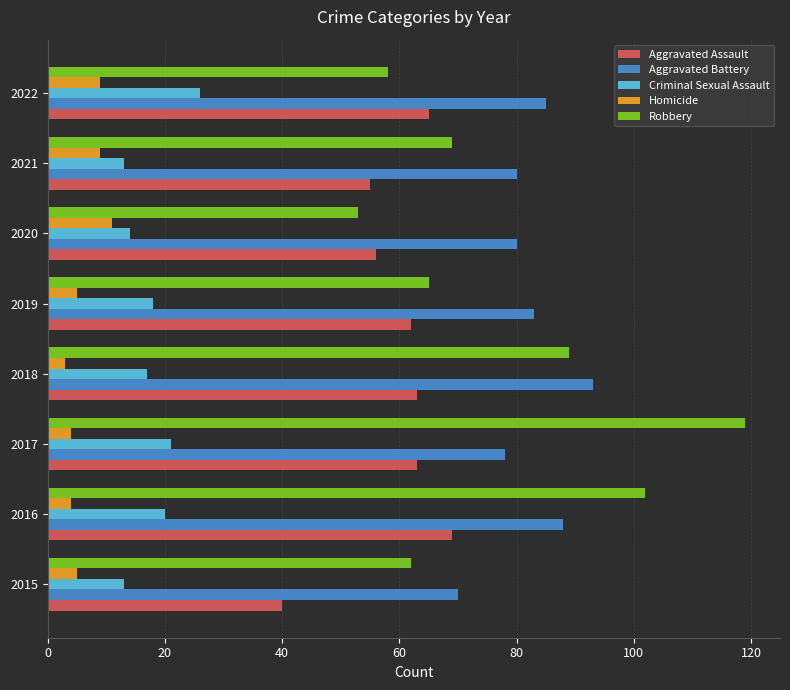

What value does the Homicide series have at 2022?

9